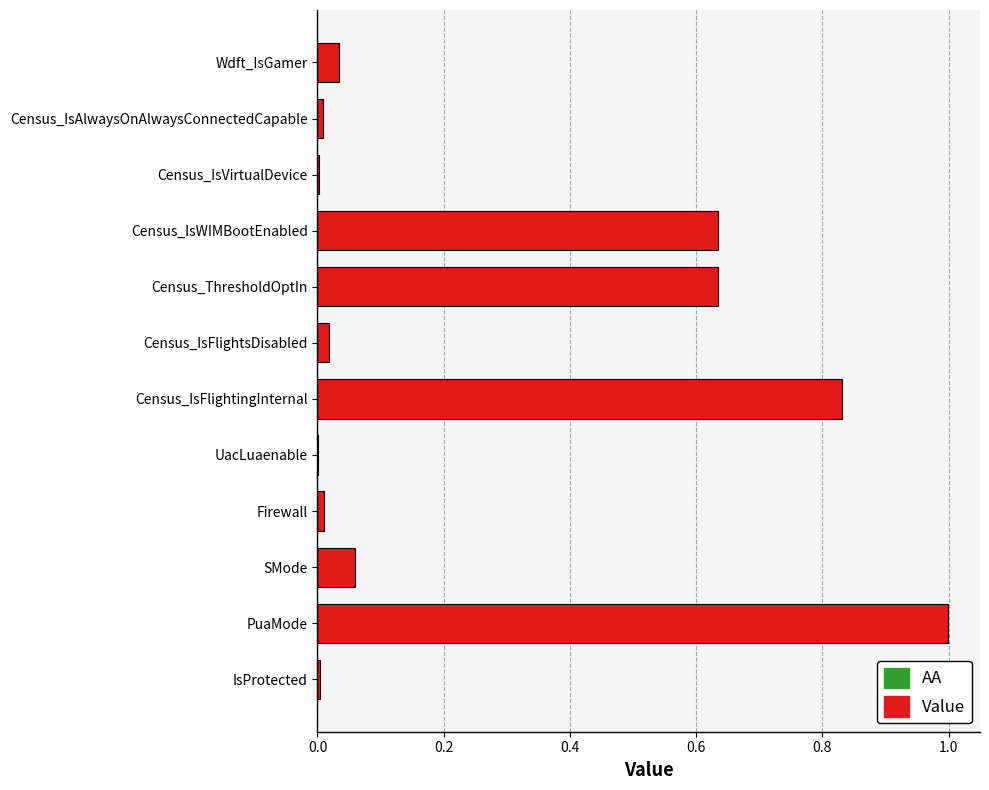

What is the change in value from PuaMode to Census_ThresholdOptIn?

-0.4